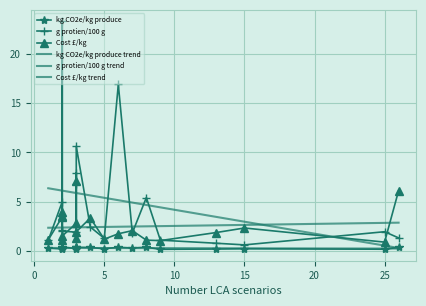

What is the smallest value displayed?

0.2